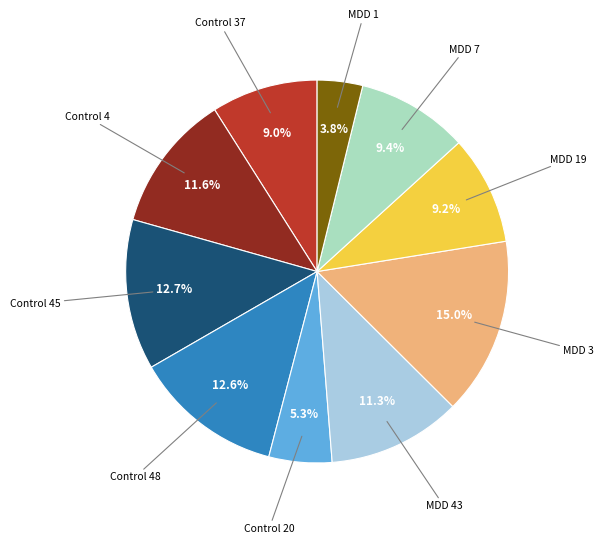

True or false: Control 4 accounts for 20% of the total.

False